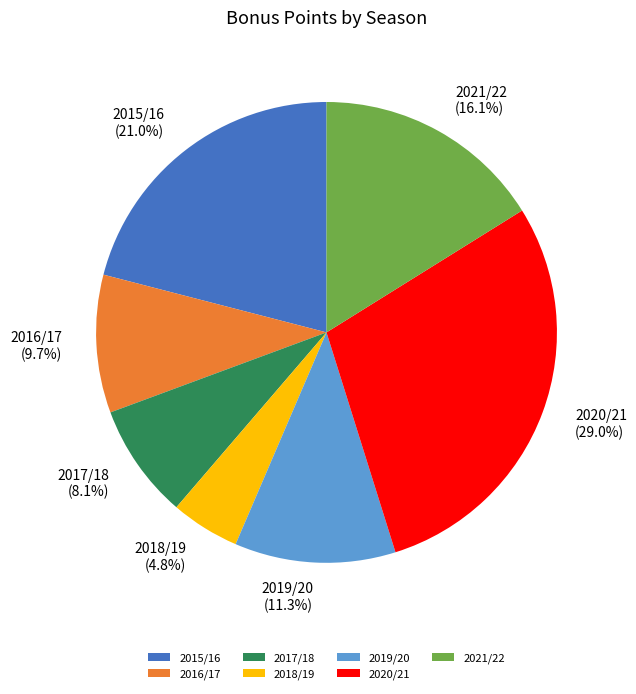

Which category has the biggest portion of the pie?

2020/21